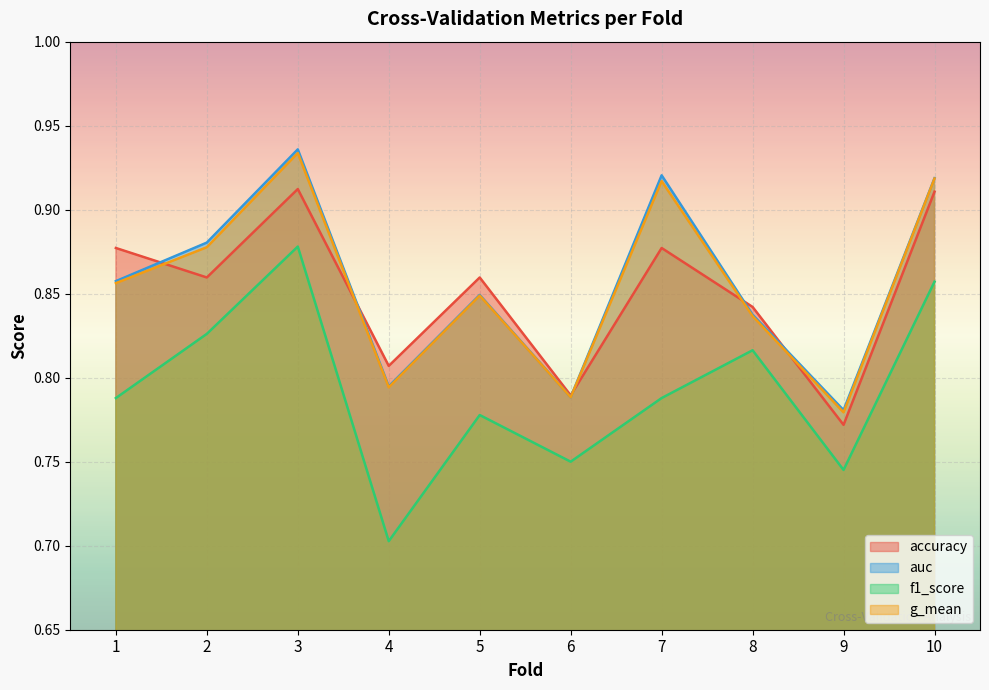

True or false: auc and accuracy intersect in this chart.

True